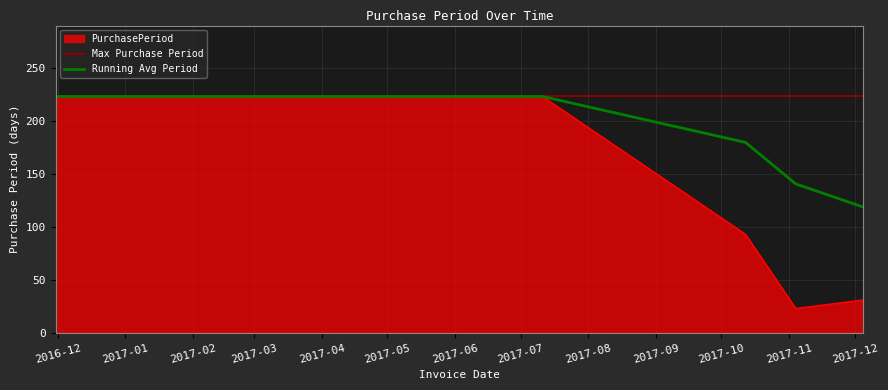

What is the value of the 5th point from the left?

31